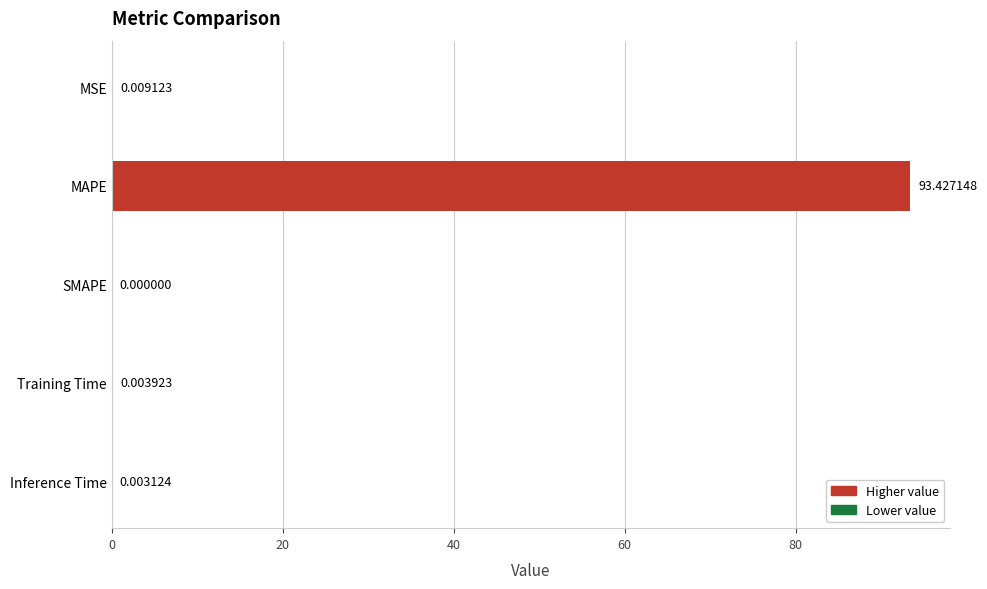

How many data points are above 0?

4